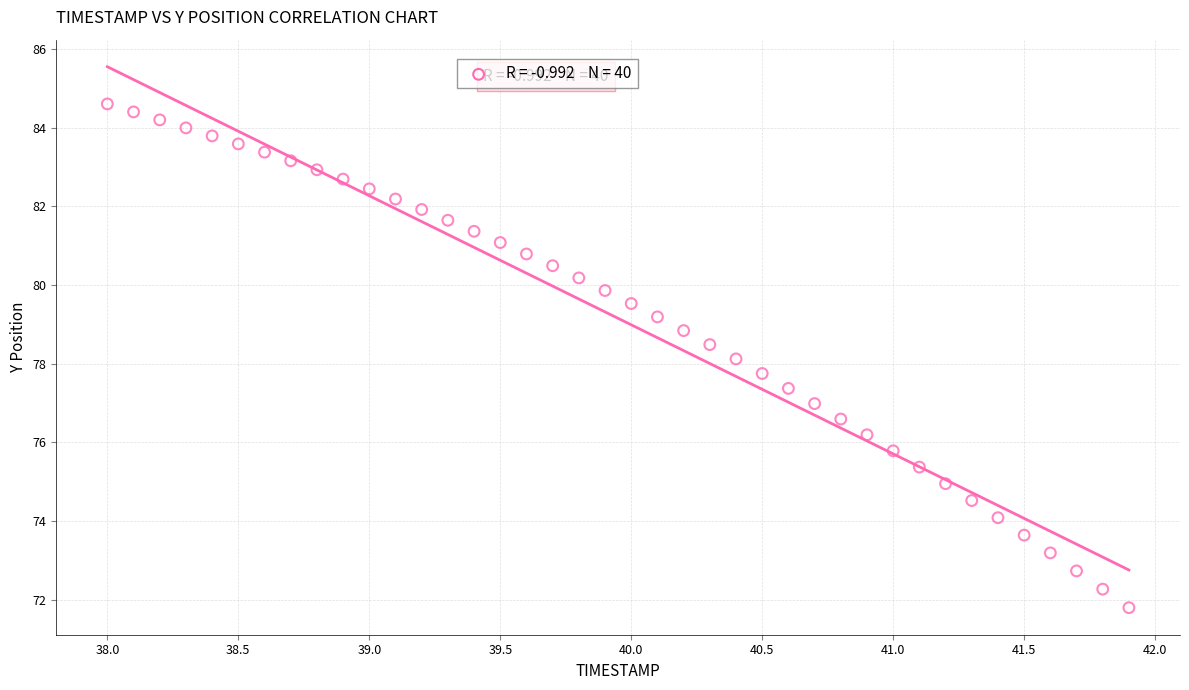

What is the range of Y values (max minus min)?

12.8